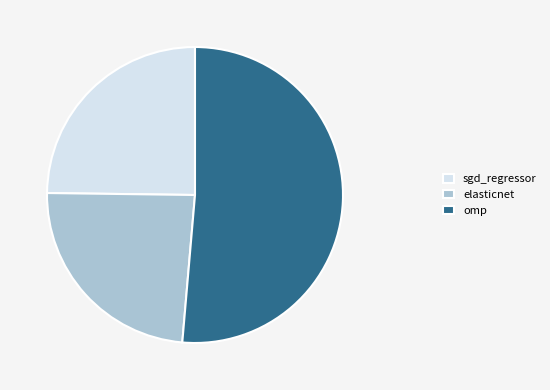

Combined, do elasticnet and omp account for over 50%?

Yes